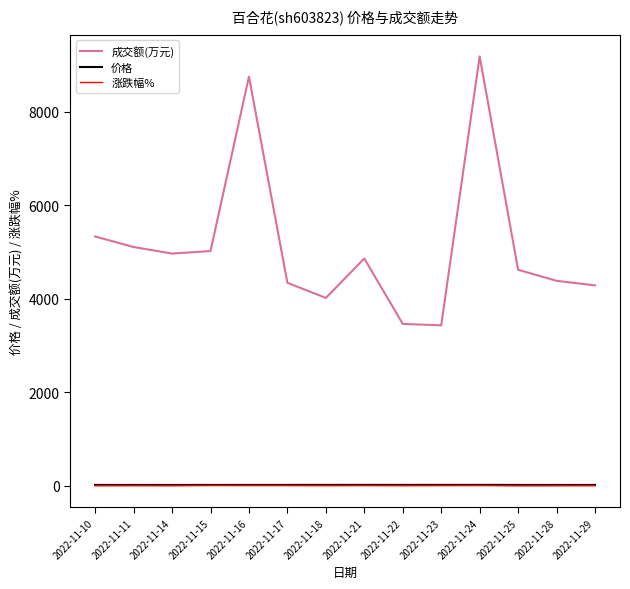

True or false: 价格 and 成交额(万元) intersect in this chart.

False